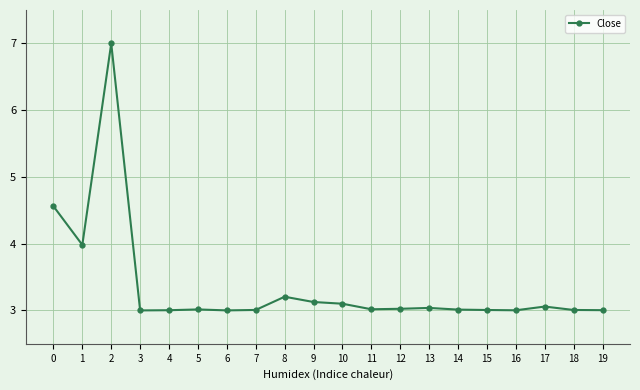

What is the sum of all values?

67.2